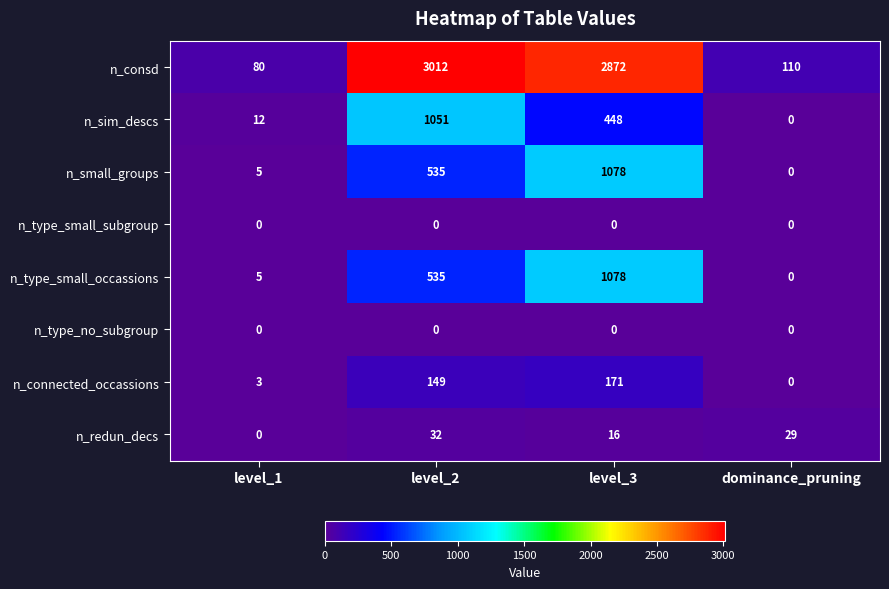

How many distinct data groups are displayed?

8